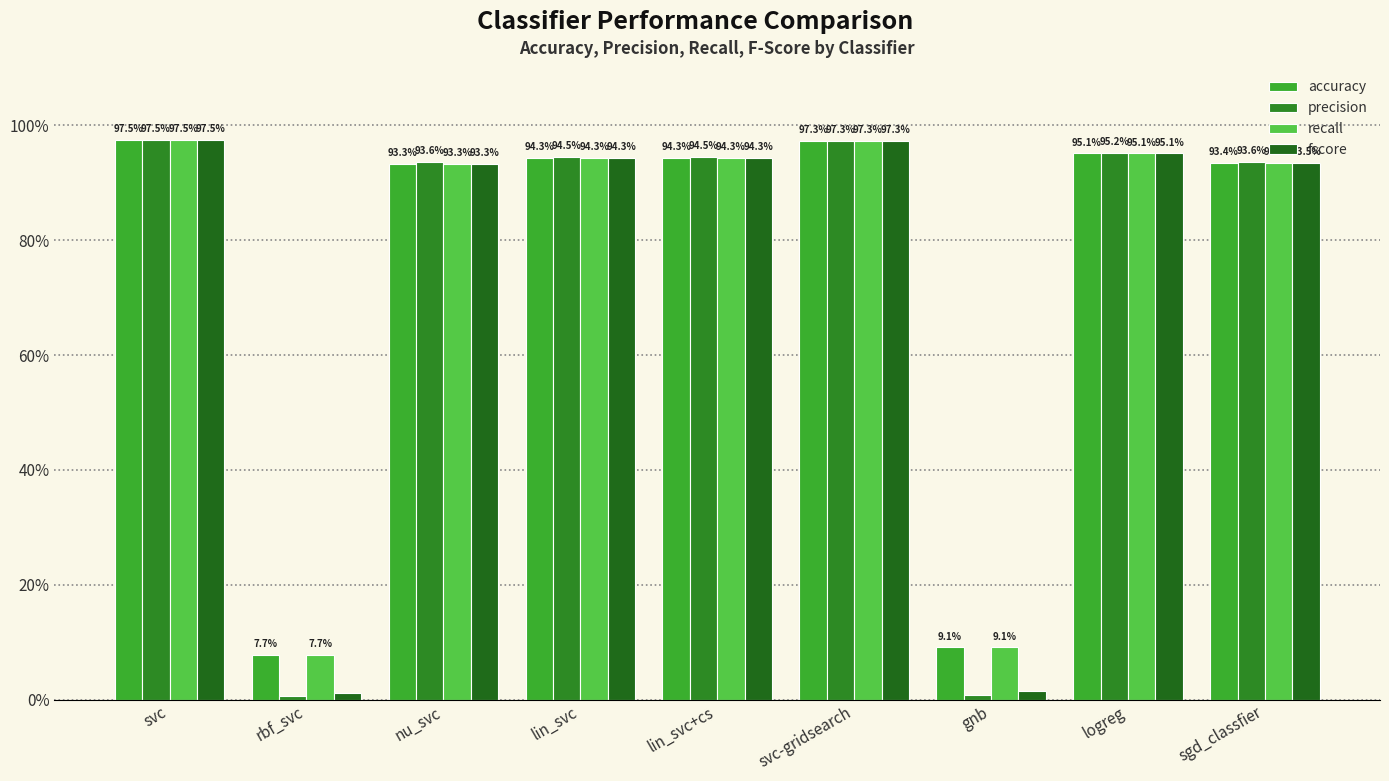

Between nu_svc and gnb, which series saw the biggest shift?

precision